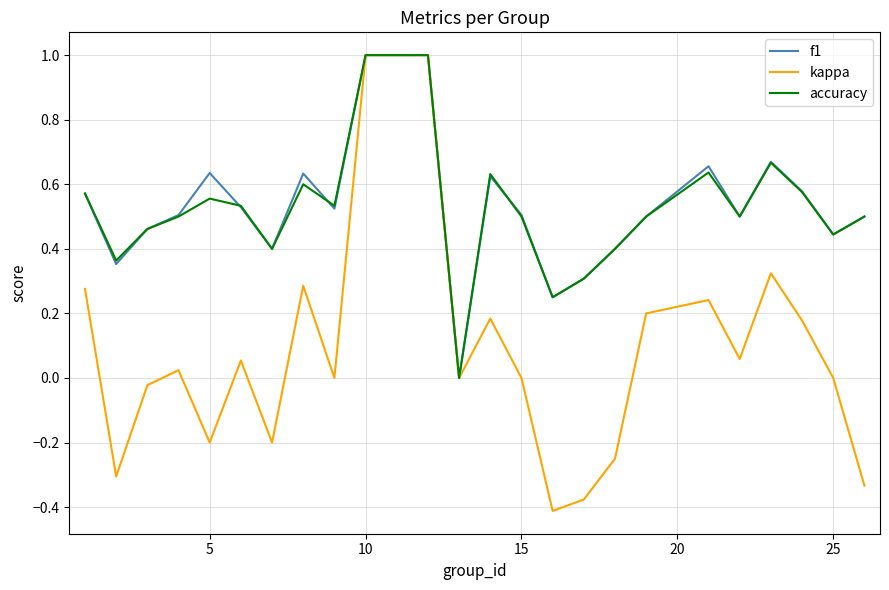

What is the highest value of the accuracy series?

1.0